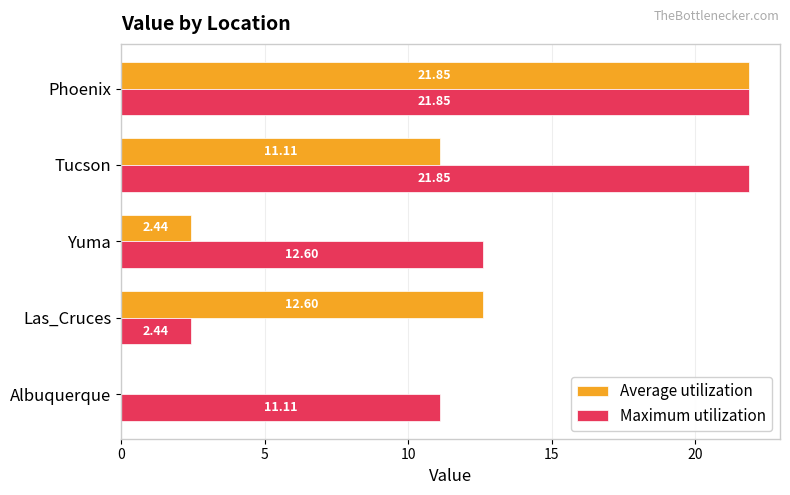

Where is Maximum utilization nearest to the value 12?

Yuma